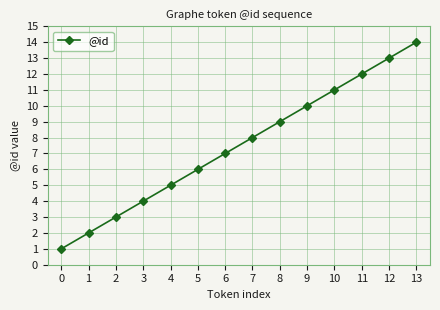

Rank the categories by value from lowest to highest.

0, 1, 2, 3, 4, 5, 6, 7, 8, 9, 10, 11, 12, 13